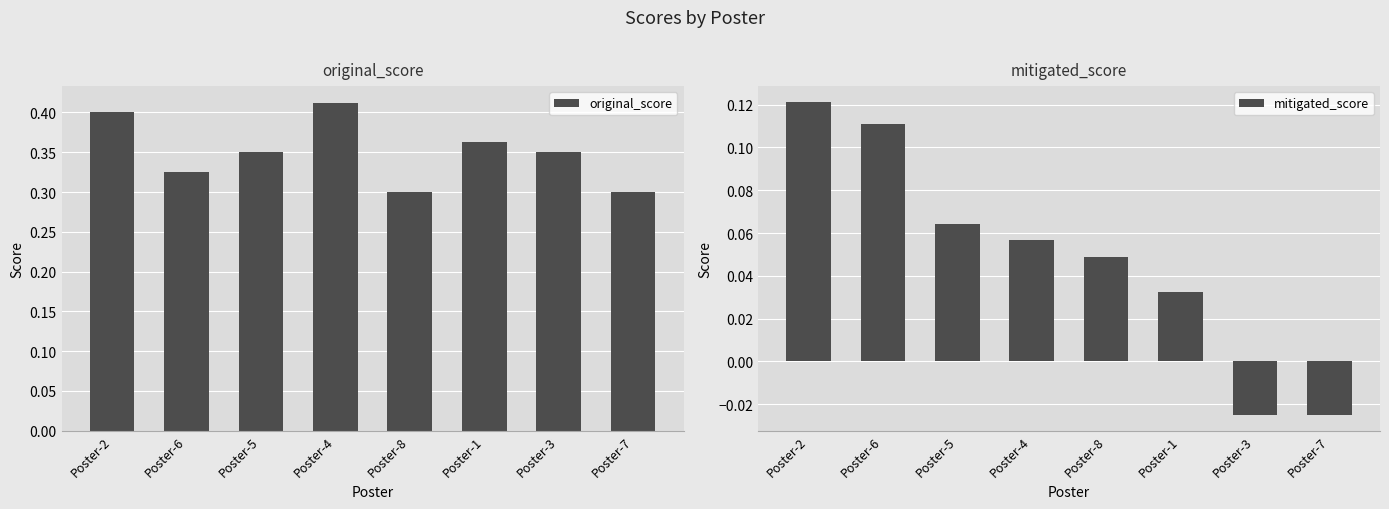

The original_score series shows 0.3 at Poster-8. True or false?

True